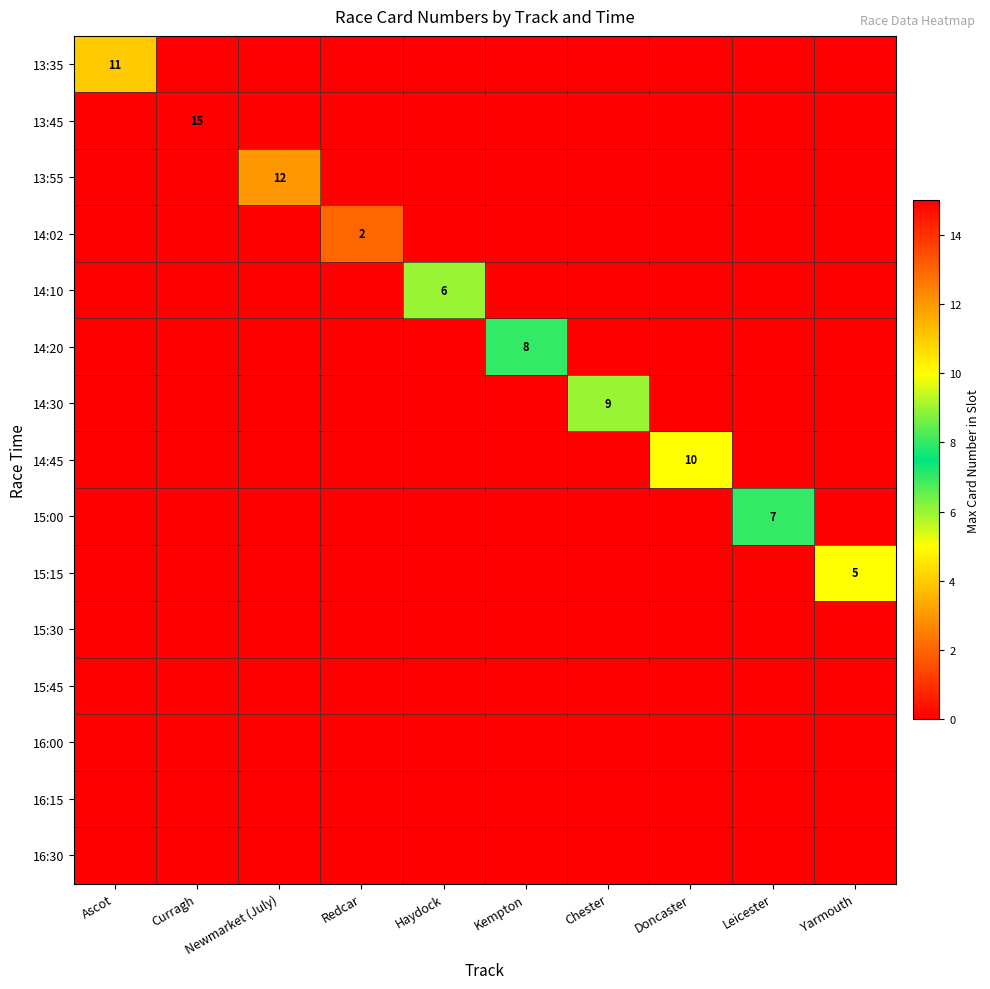

Rank the series by their maximum value, from lowest to highest.

15:30, 15:45, 16:00, 16:15, 16:30, 14:02, 15:15, 14:10, 15:00, 14:20, 14:30, 14:45, 13:35, 13:55, 13:45